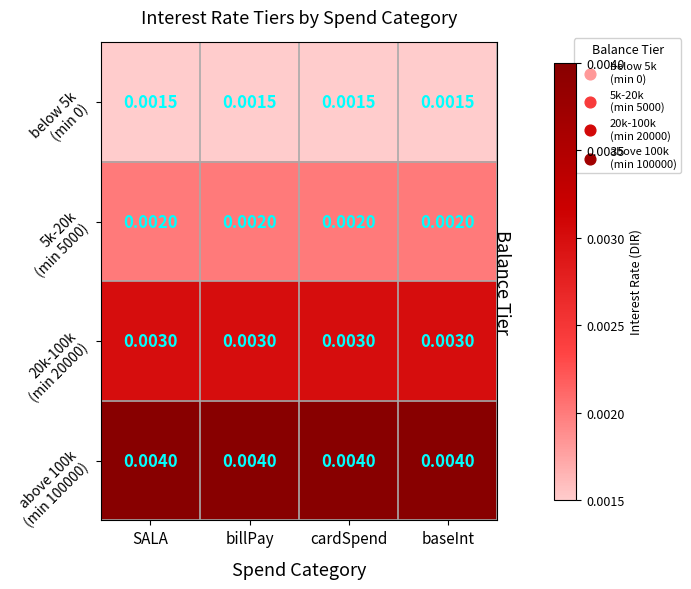

At how many categories does at least one series exceed 0?

4